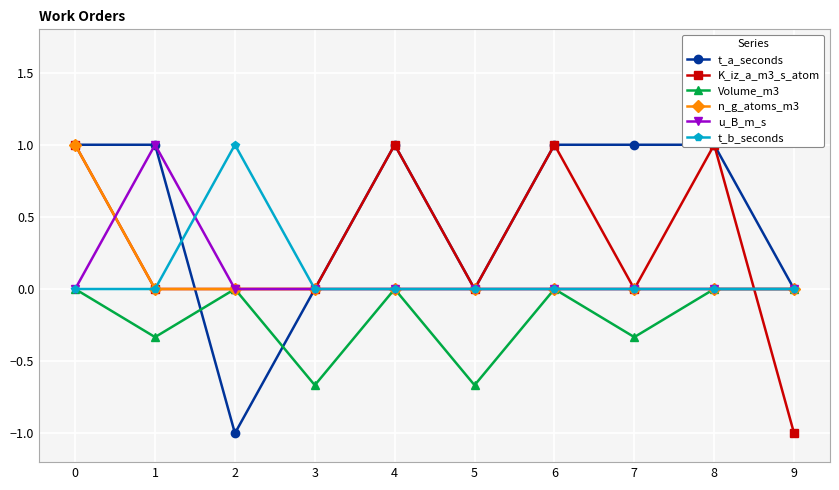

Which series has the largest total across all categories?

t_a_seconds